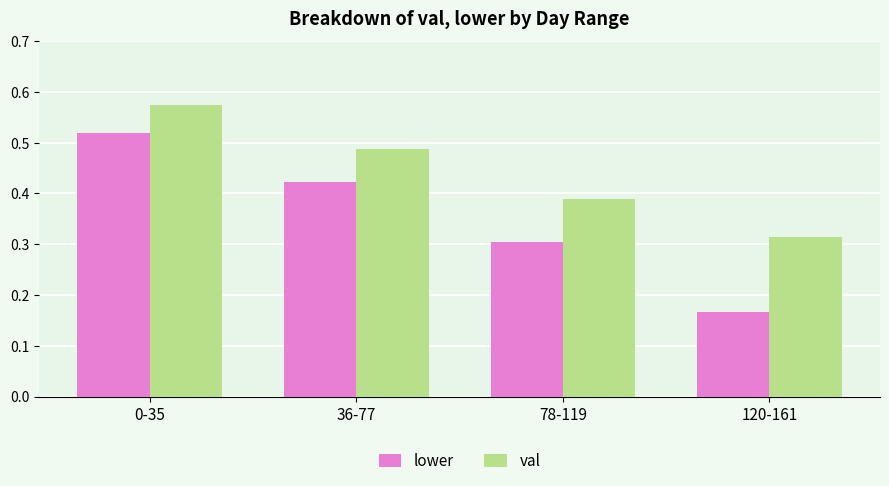

What position from the right is 78-119?

2